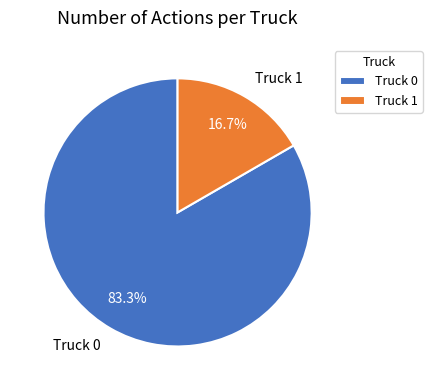

Rank the categories by value from lowest to highest.

Truck 1, Truck 0